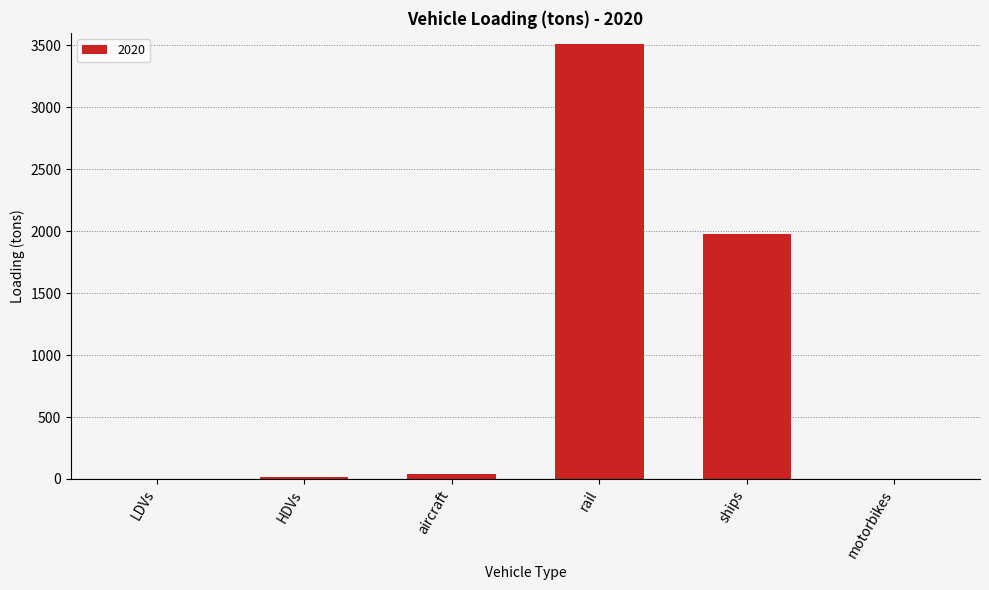

True or false: the data shows 1974.5 at ships.

True